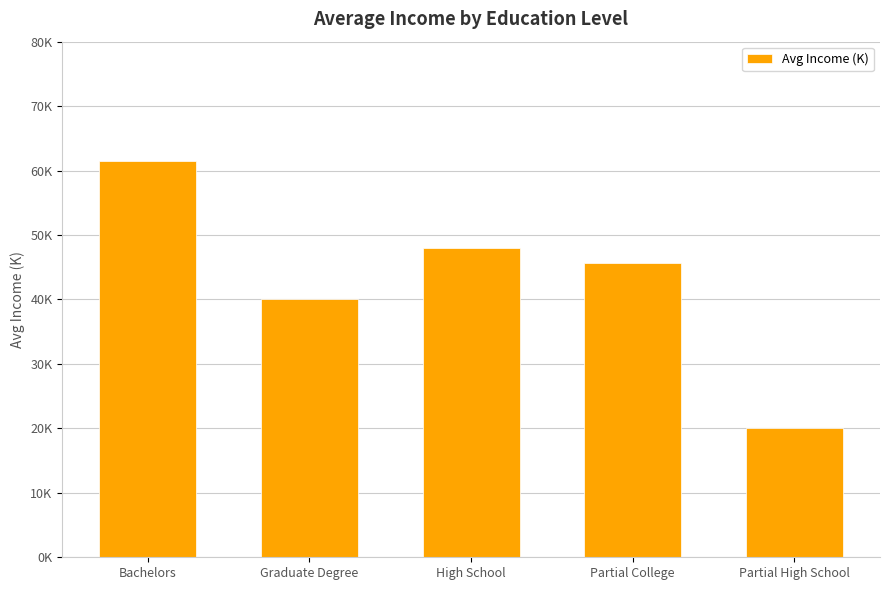

Reading left to right, transcribe all the data shown in this chart.

Bachelors=61.4	Graduate Degree=40.0	High School=48.0	Partial College=45.7	Partial High School=20.0